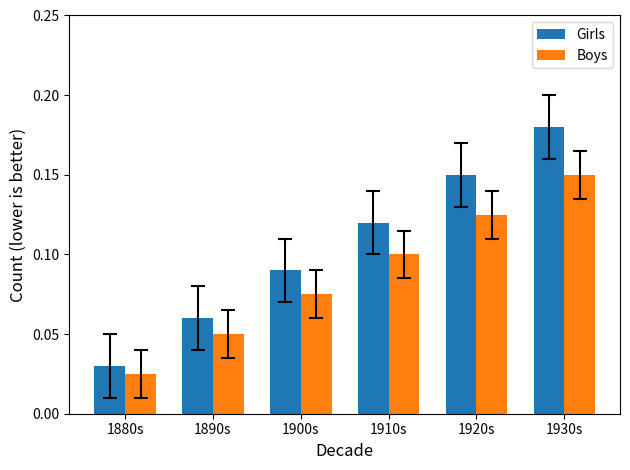

List the series in order of their peak value, lowest first.

Boys, Girls